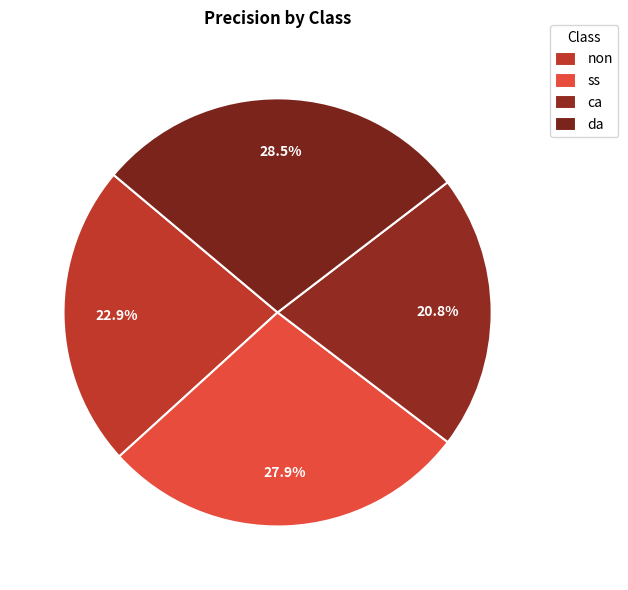

Combined, what portion of the pie is non and ss?

50.7%